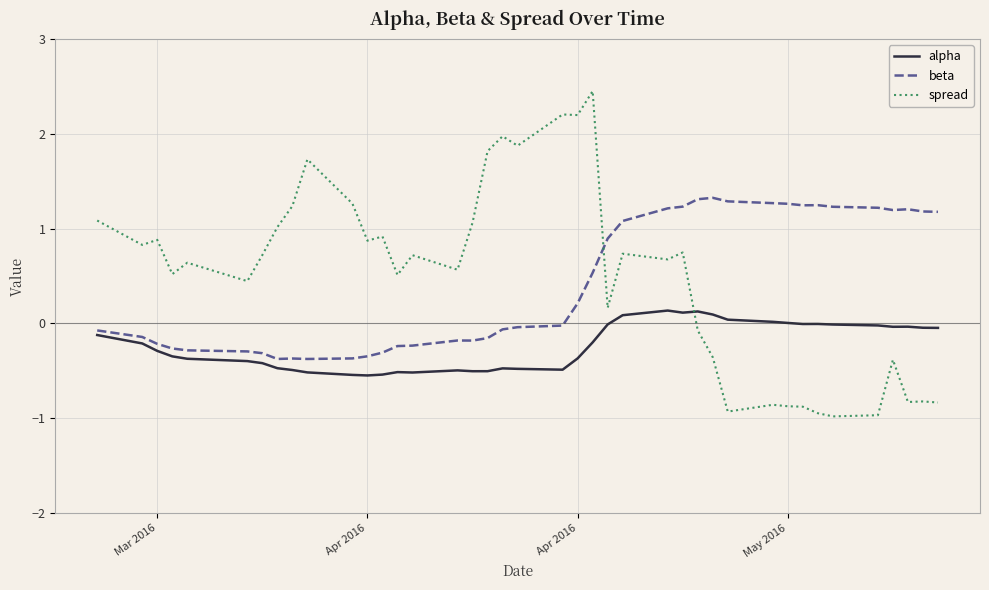

Rank the series by their maximum value, from highest to lowest.

spread, beta, alpha